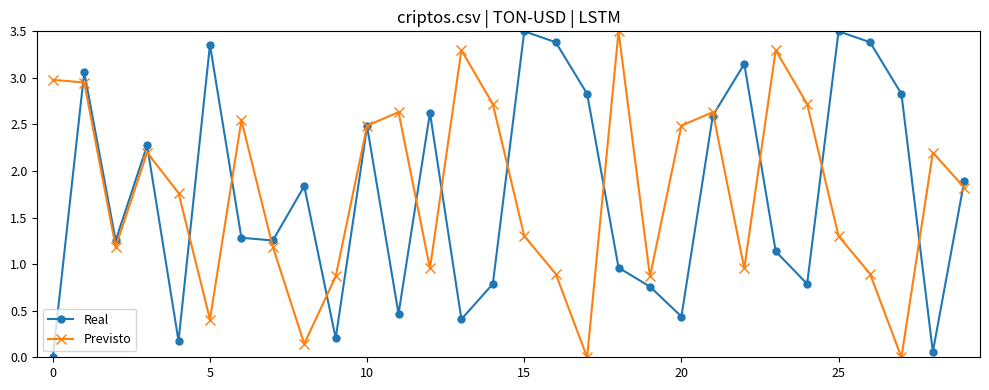

What is the maximum value shown in the chart?

3.5